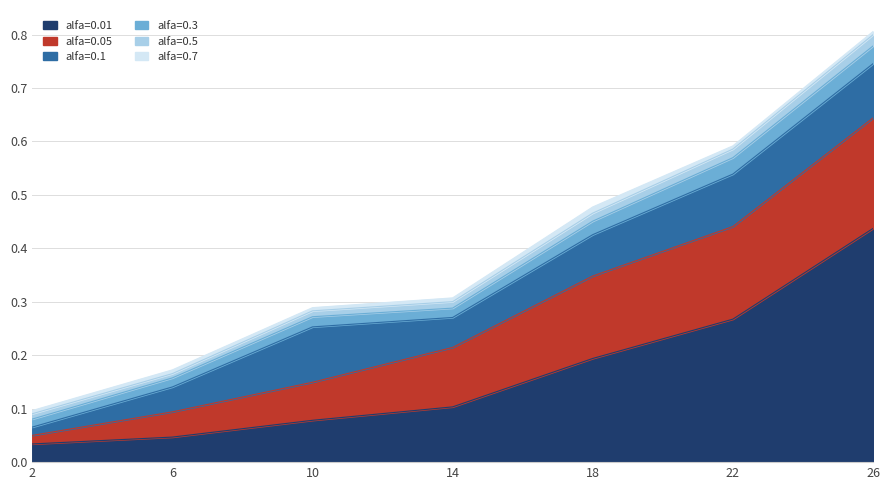

What is the average value of the alfa=0.1 series?

0.1